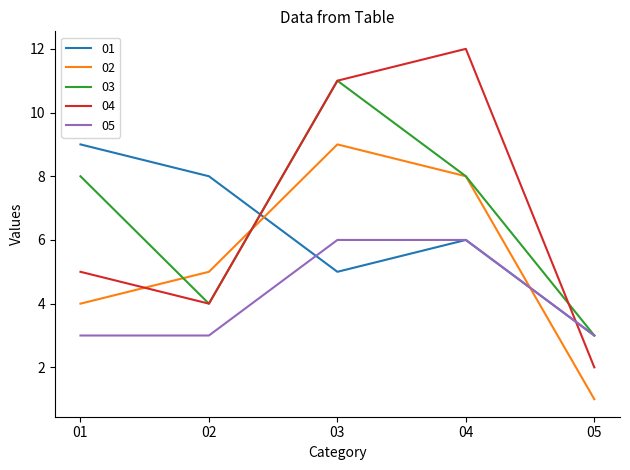

The value of 02 at 05 is 1. True or false?

True